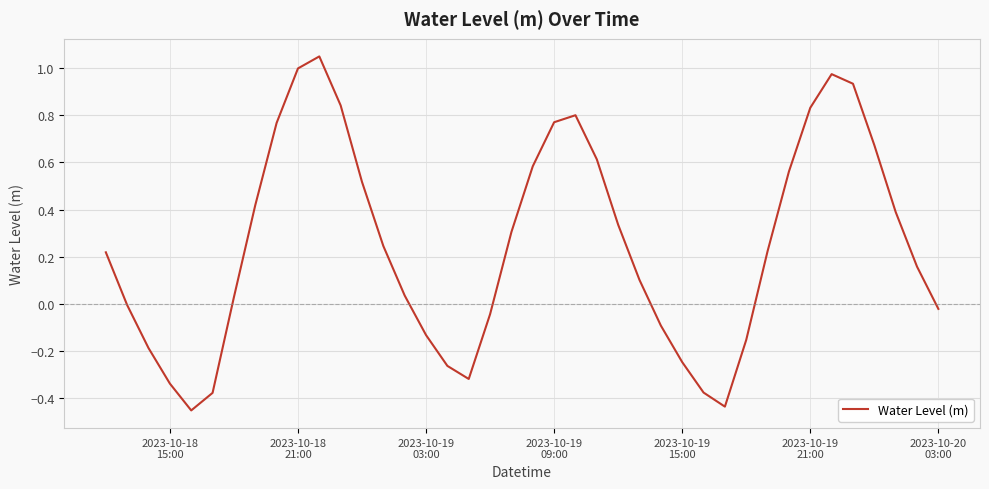

Count the number of data series in this chart.

1